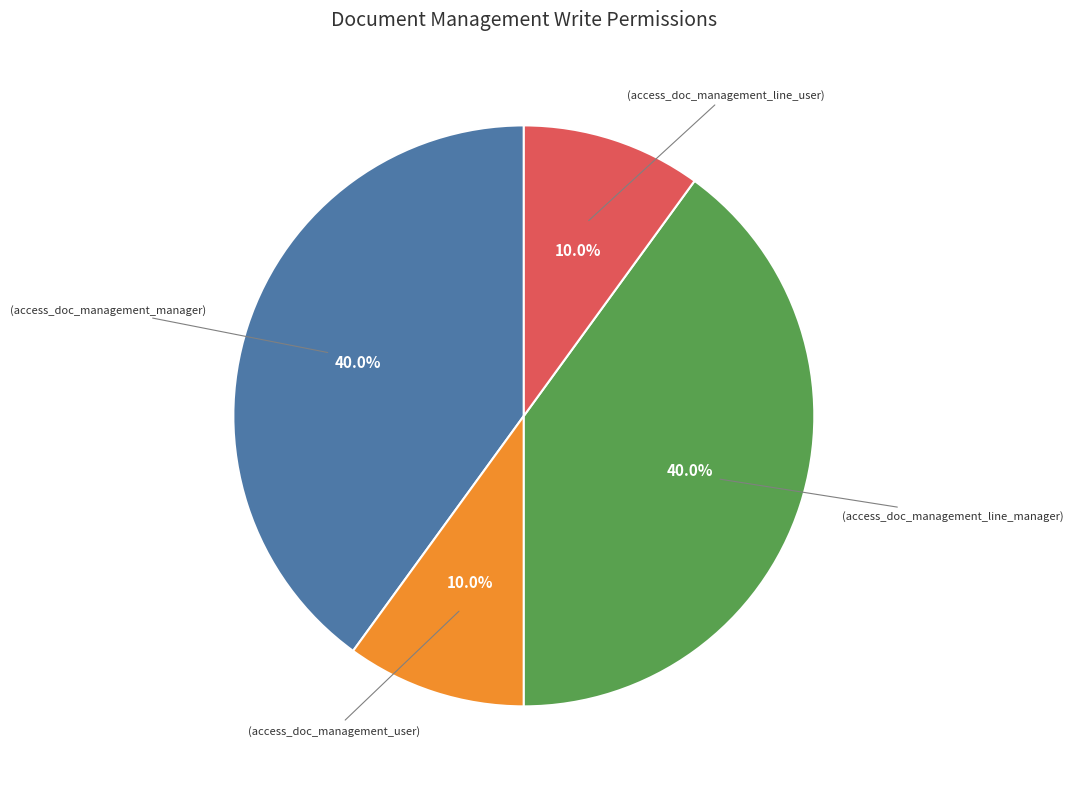

Is there a majority slice in this chart?

No